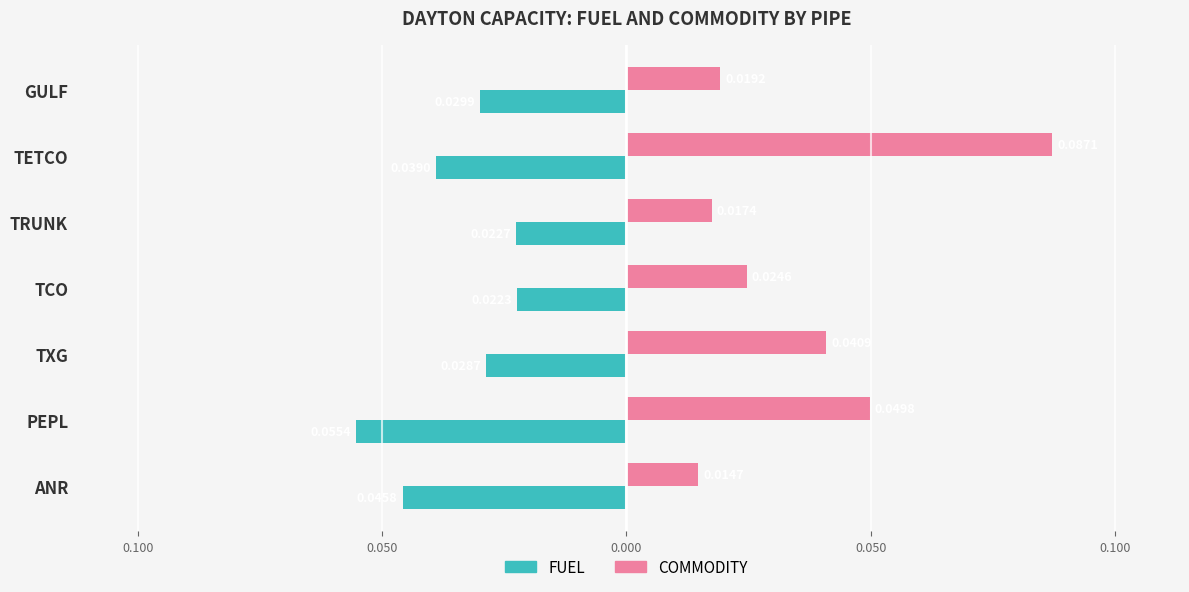

Which series has the largest total across all categories?

COMMODITY